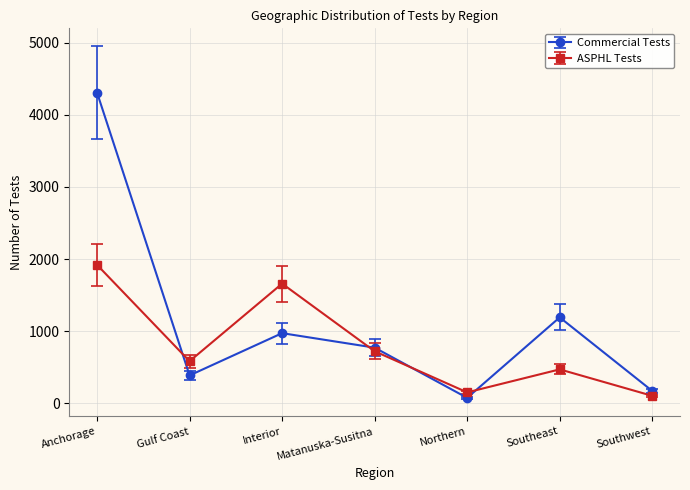

Which series changed the most between Anchorage and Southwest?

Commercial Tests